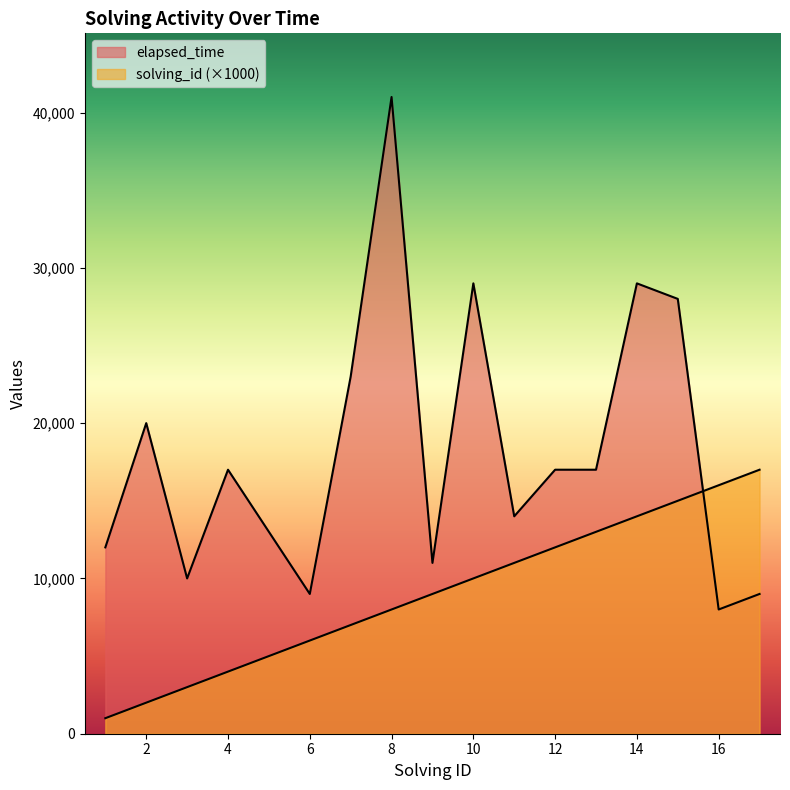

What is the value of the elapsed_time point at the 1st from the left?

12000